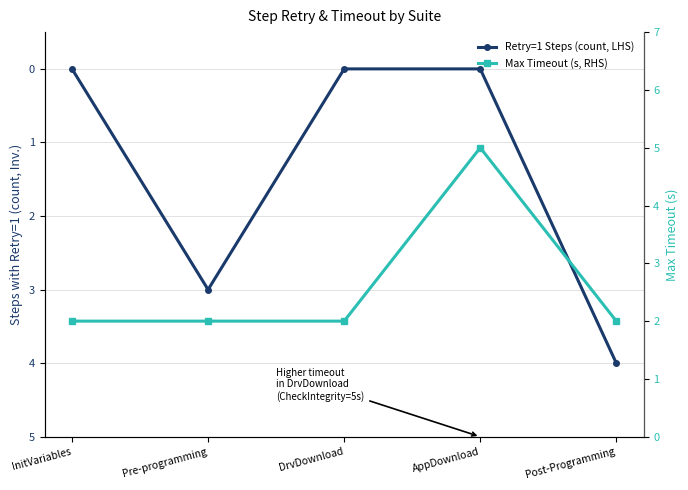

What is the lowest value of the Max Timeout (s, RHS) series?

2